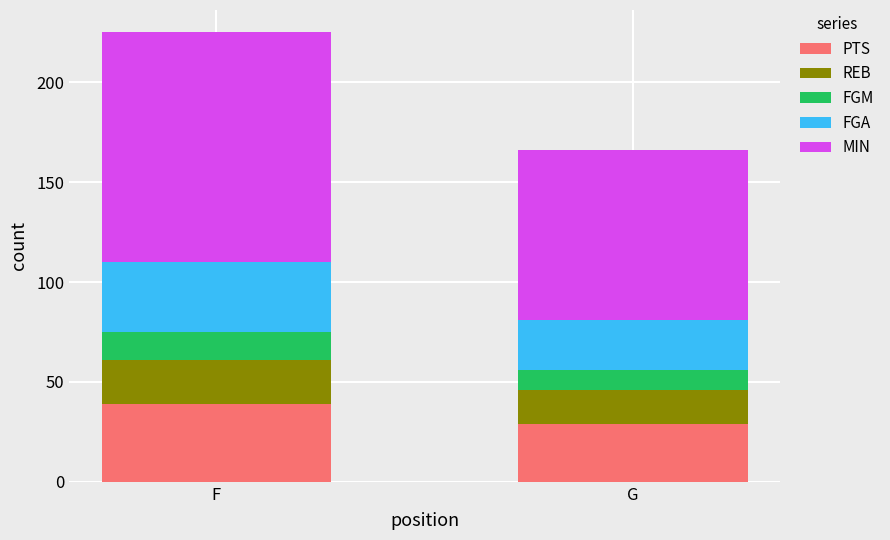

The value of PTS at G is 29. True or false?

True